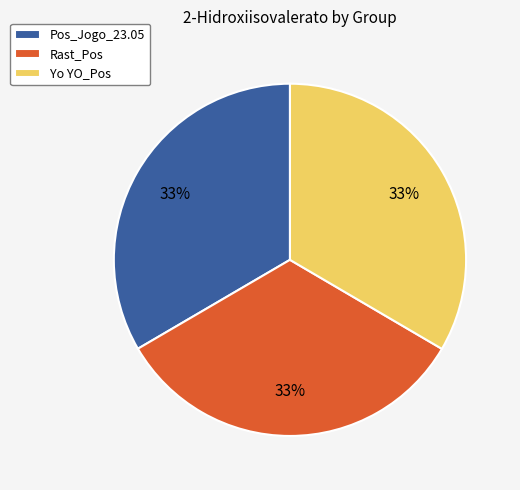

To the nearest percent, what percentage of the pie is Pos_Jogo_23.05?

33%